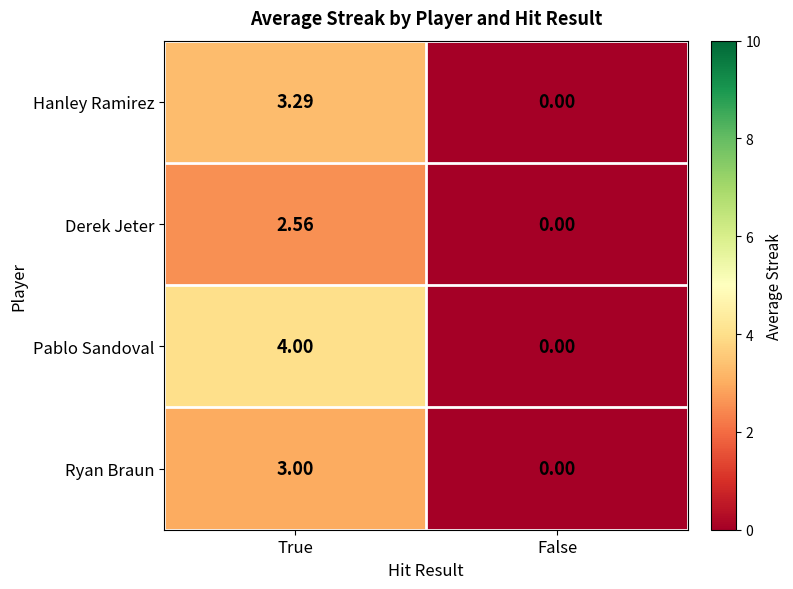

Which category has the lowest value in the Hanley Ramirez series?

False